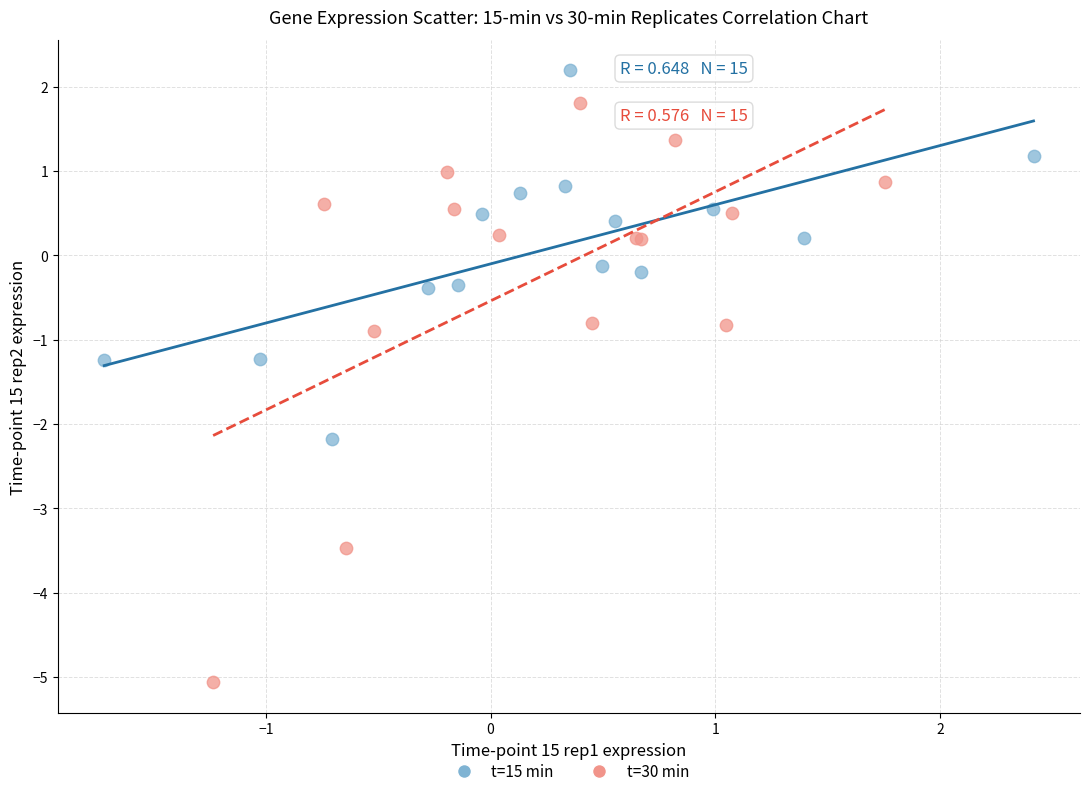

Which series reaches the minimum Y coordinate?

t=30 min